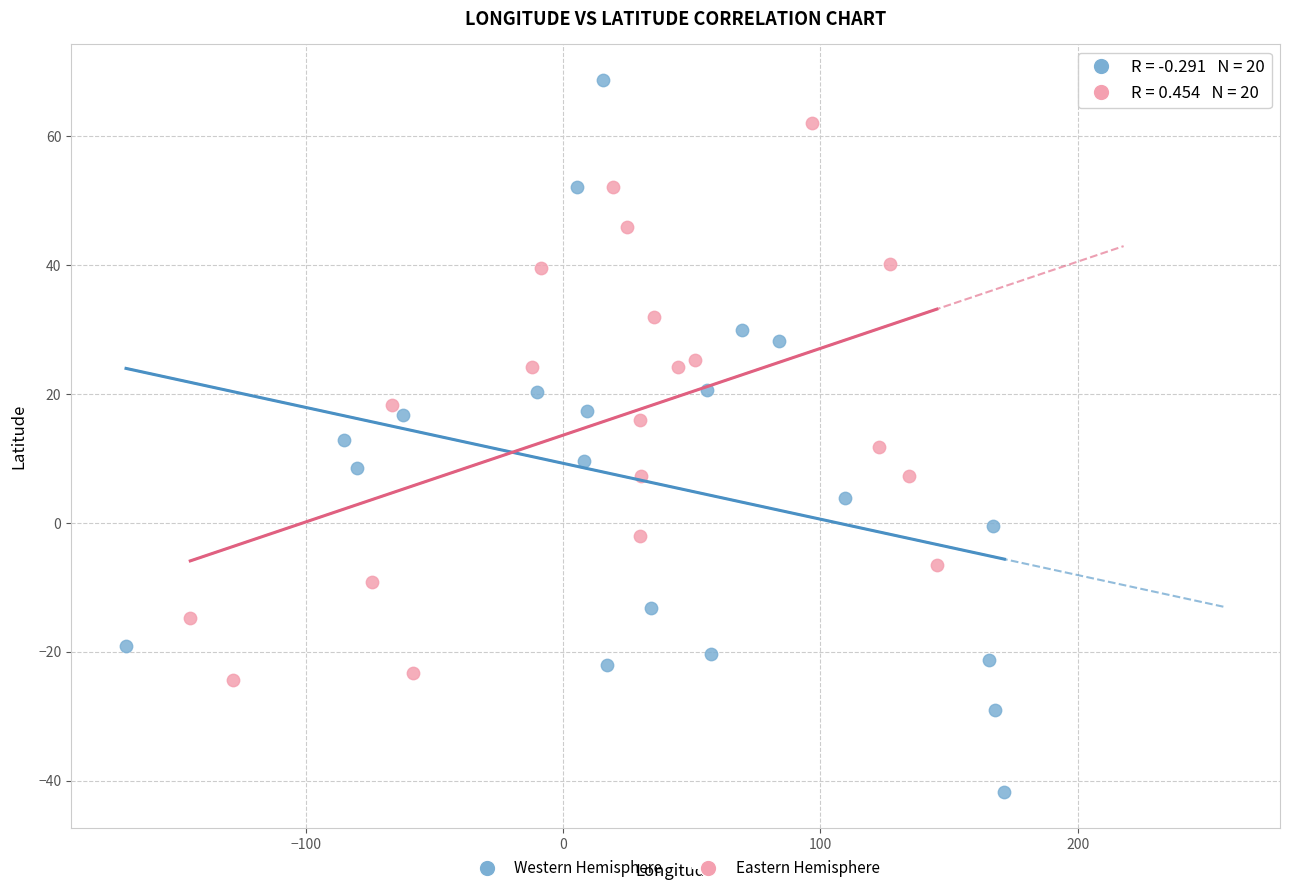

Which series has the widest spread of Y values?

Western Hemisphere